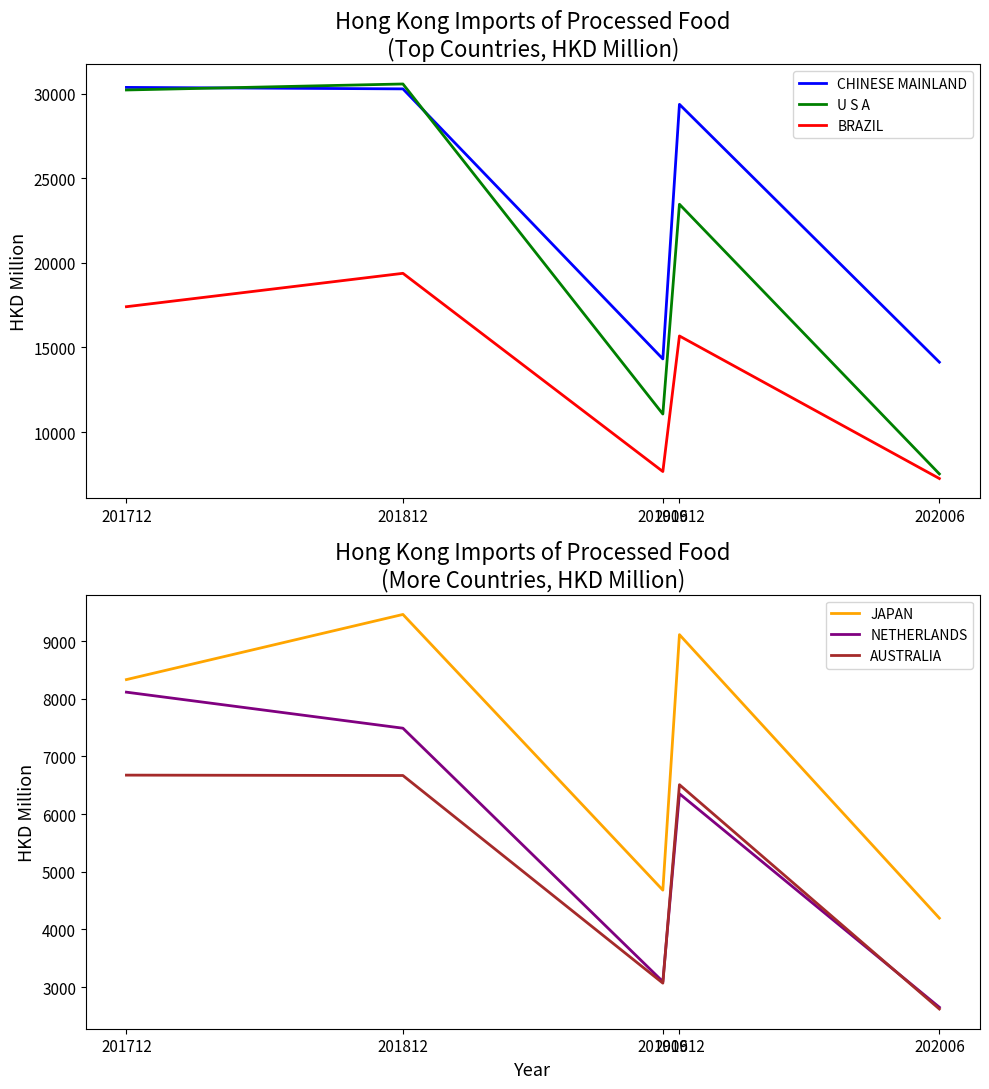

What is the average value of the AUSTRALIA series?

5107.6